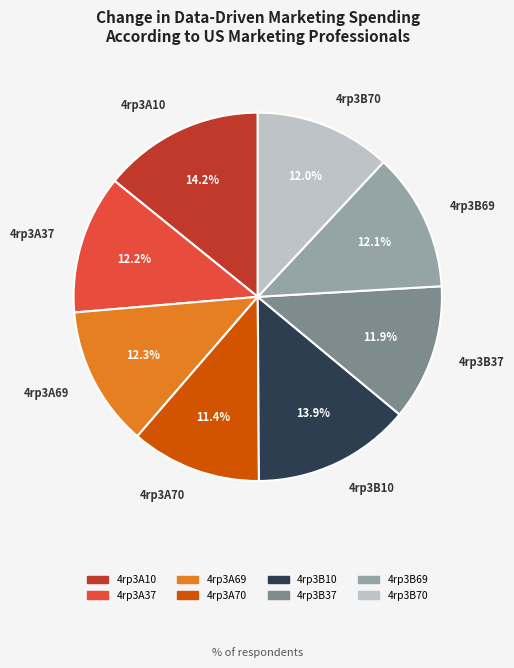

To the nearest percent, what portion does 4rp3A70 represent?

11%